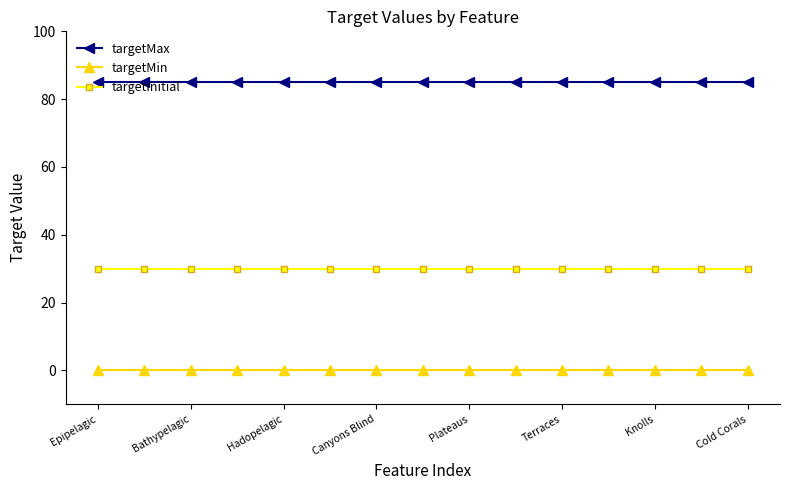

List the series in order of their overall mean, highest first.

targetMax, targetInitial, targetMin